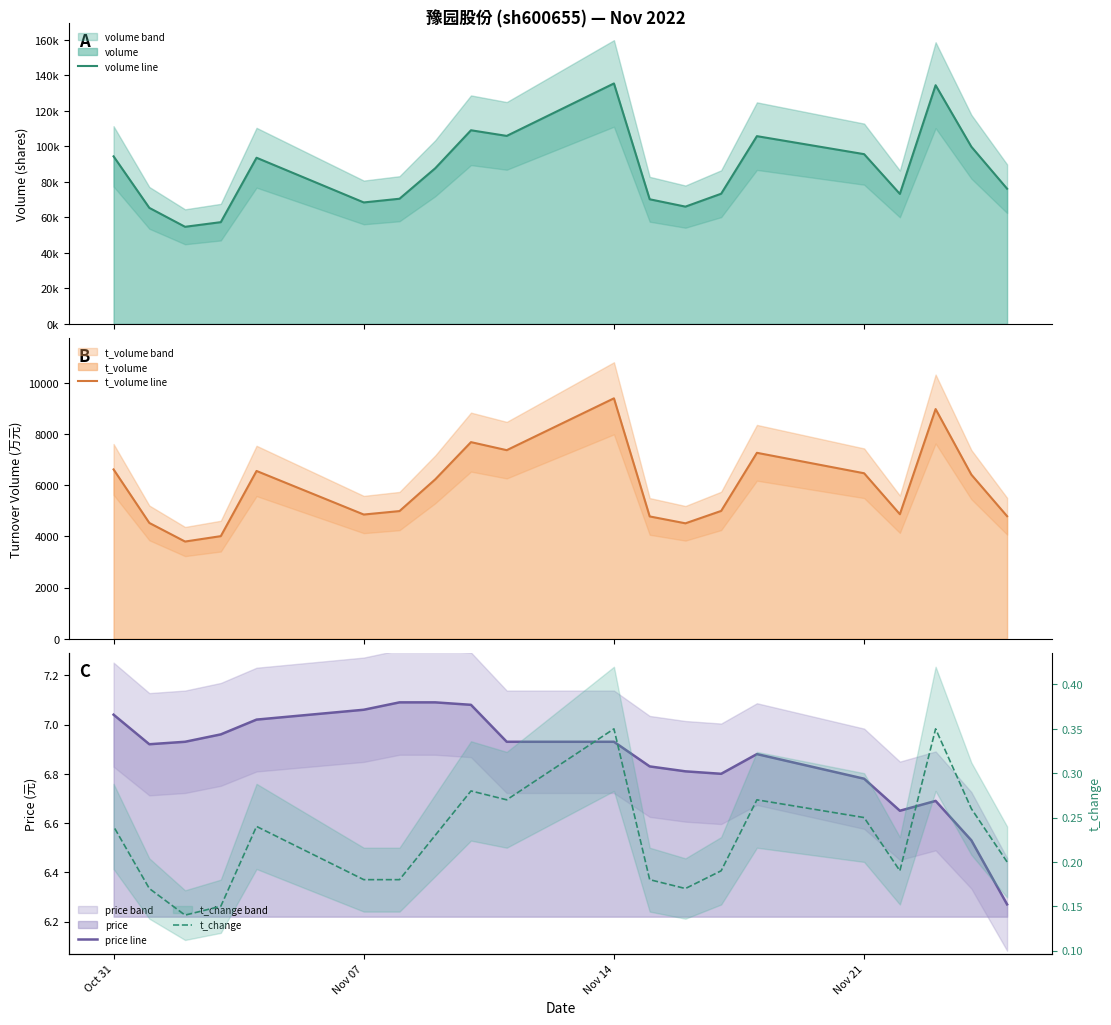

How many interior local peaks does the t_volume line series have?

5